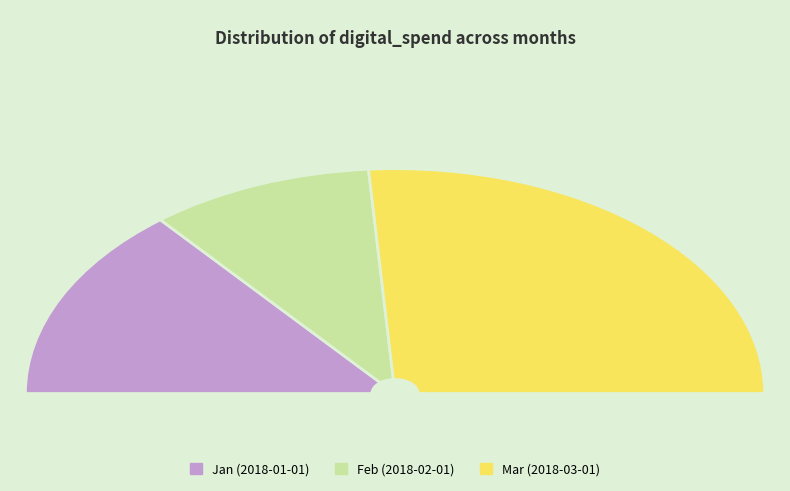

True or false: 2018-03-01 accounts for 52% of the total.

True